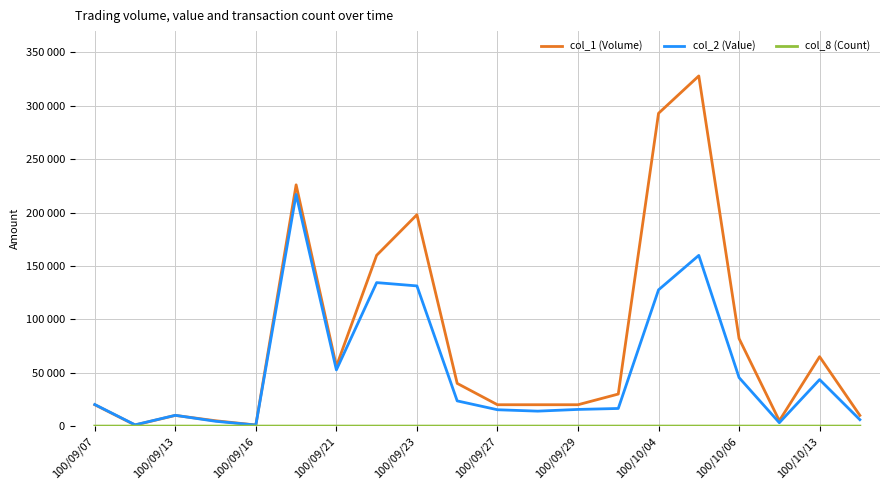

Which series has the largest total across all categories?

col_1 (Volume)